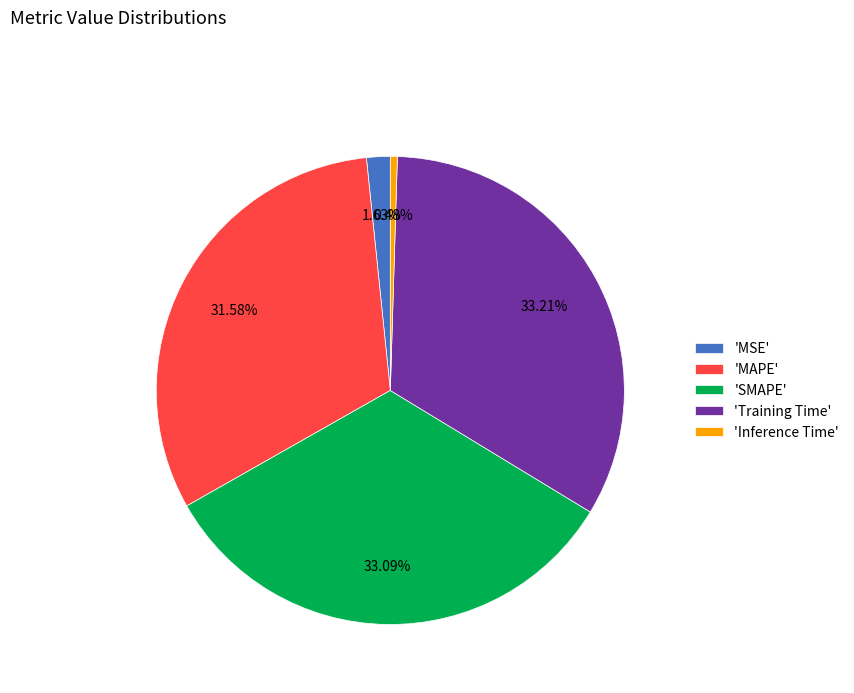

To the nearest percent, what is the difference between the largest and smallest slice percentages?

33%